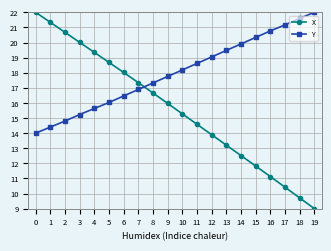

What is the spread (max minus min) of values at 15?

8.5